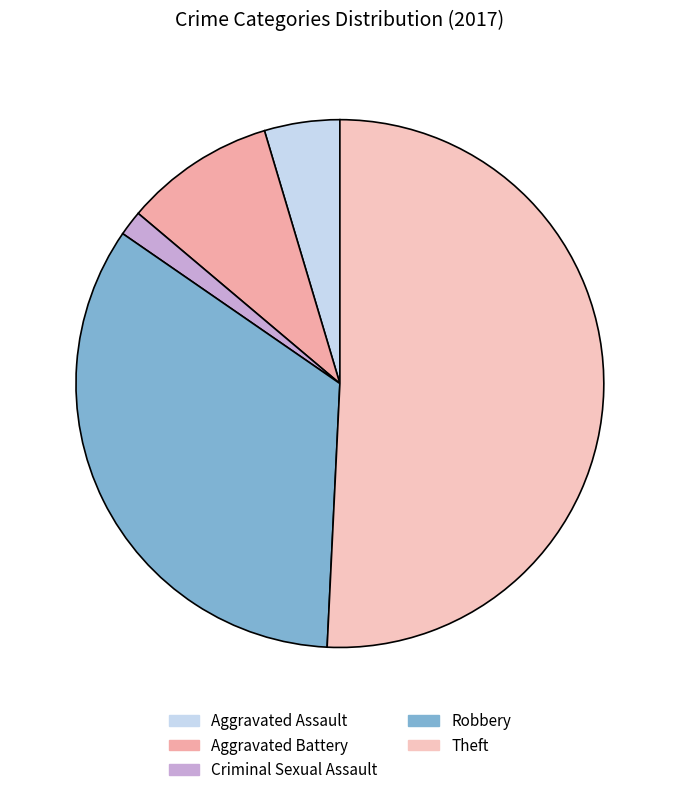

What is the ratio of the value at Theft to the value at Robbery?

1.5